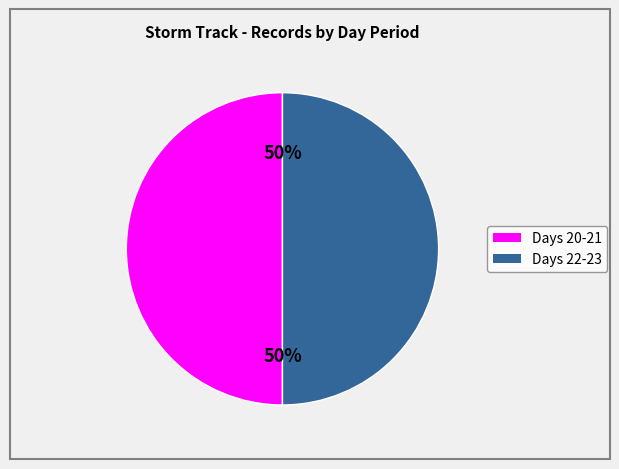

How many segments does this pie chart have?

2